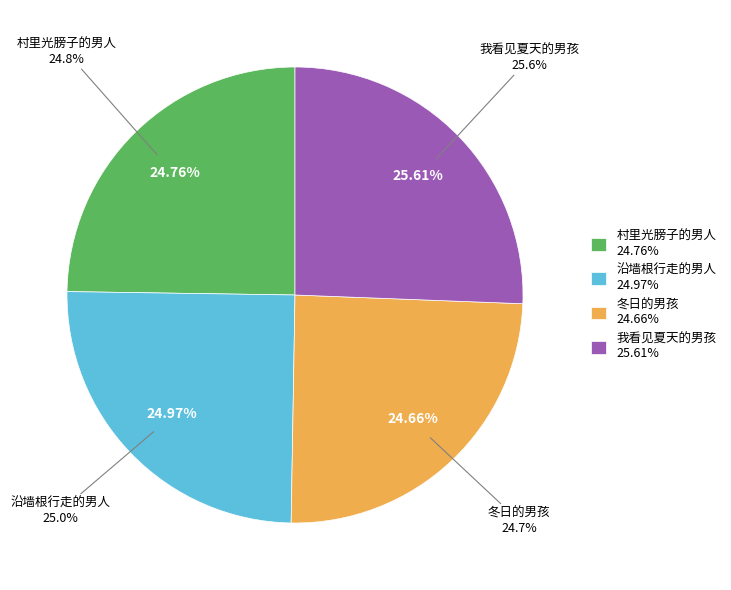

Is there any slice that represents more than half of the pie?

No